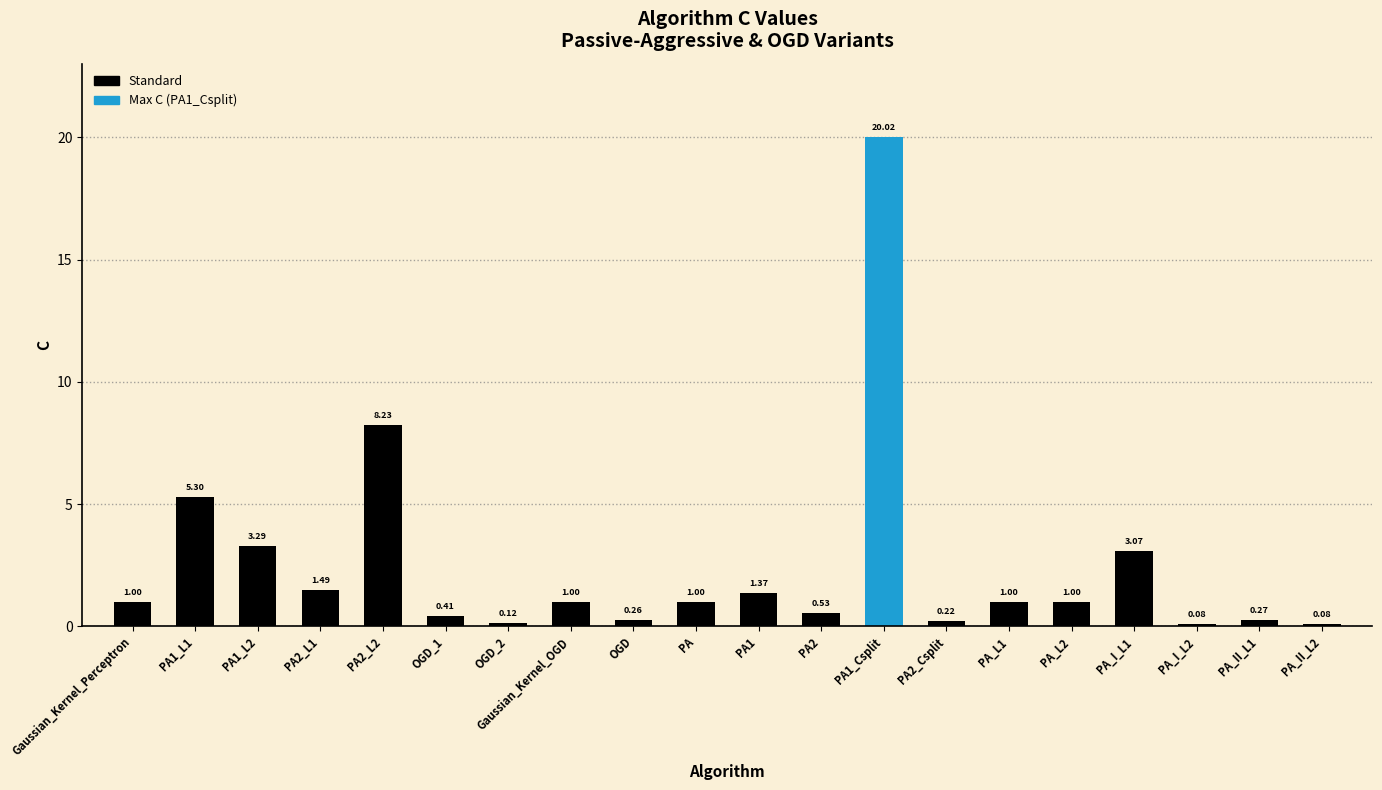

What position from the right is PA1_Csplit?

8